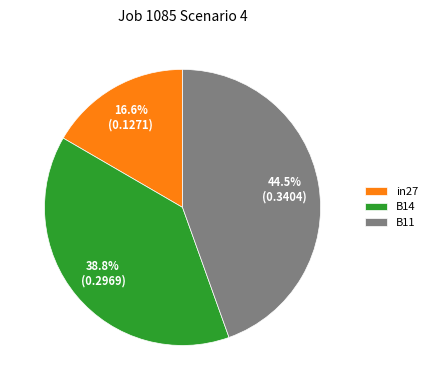

To the nearest percent, what is the difference between the B11 and B14 slice percentages?

6%